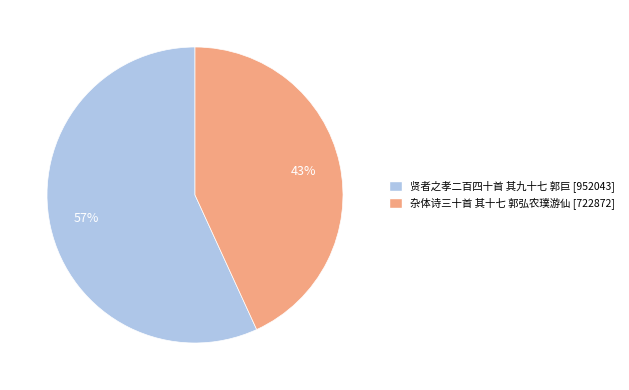

Rank the categories by value from highest to lowest.

贤者之孝二百四十首 其九十七 郭巨, 杂体诗三十首 其十七 郭弘农璞游仙